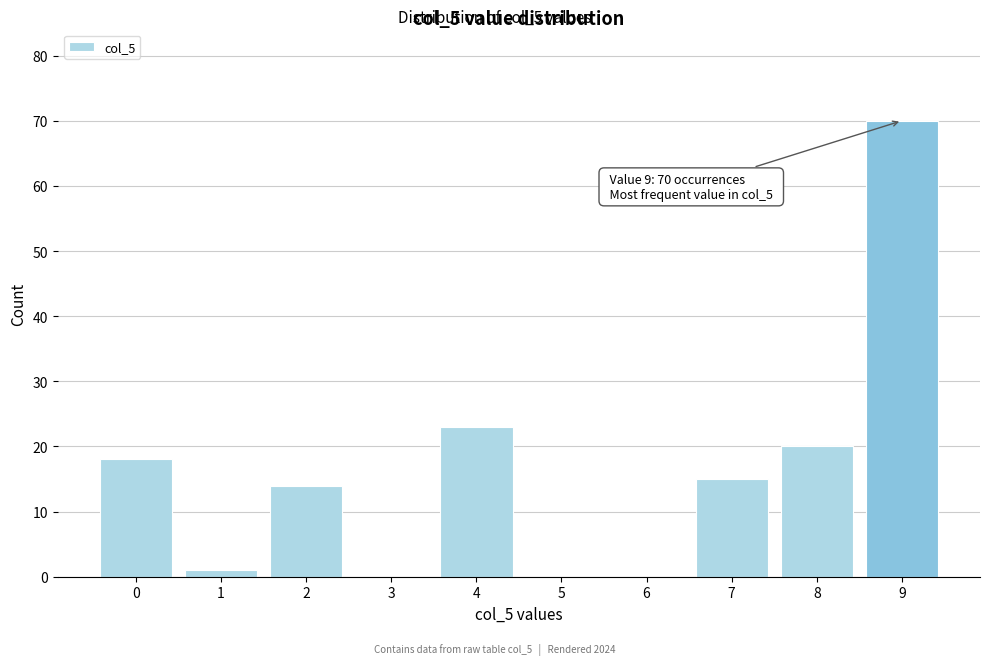

Reading left to right, list all the values displayed in this chart.

0=18	1=1	2=14	3=0	4=23	5=0	6=0	7=15	8=20	9=70